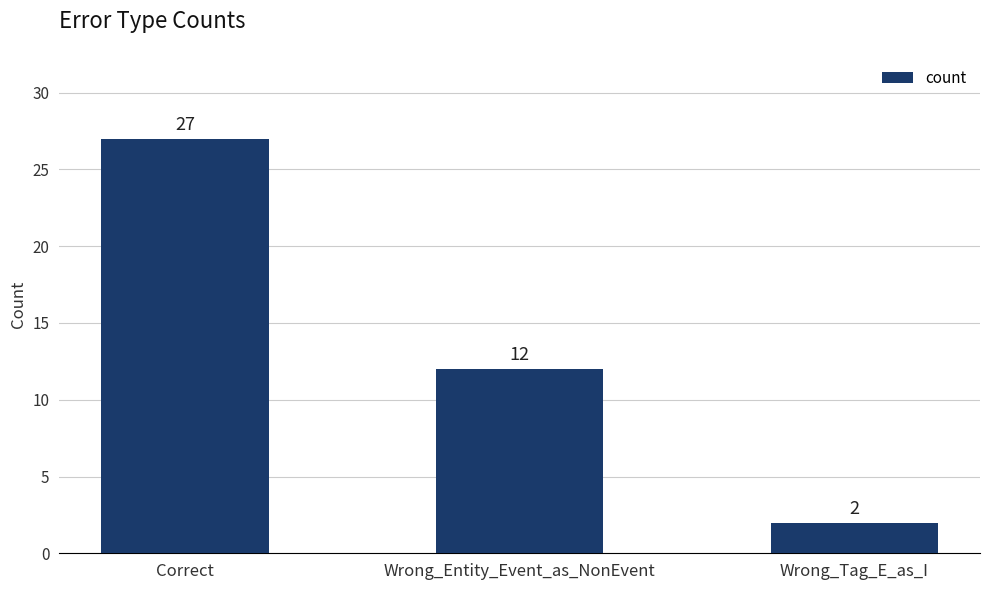

Reading right to left, transcribe all the data shown in this chart.

2	12	27